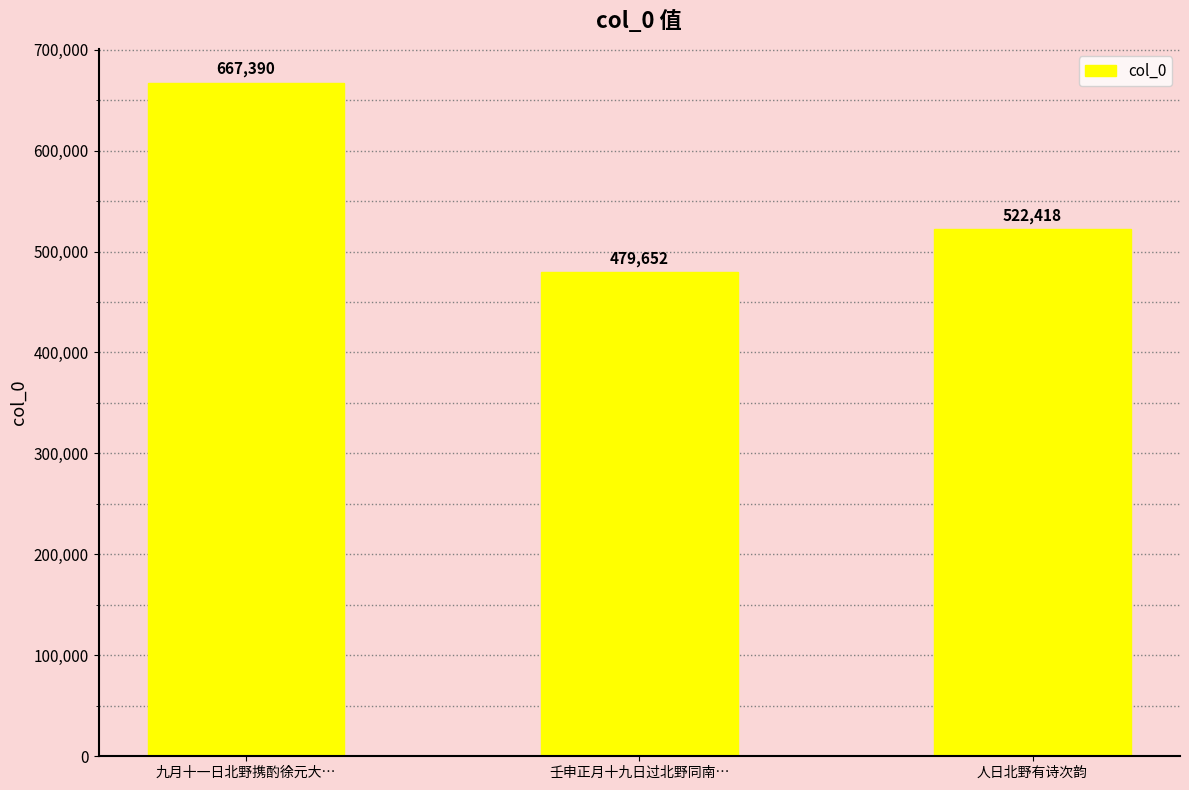

Reading left to right, what are all the values shown in this chart?

667390	479652	522418